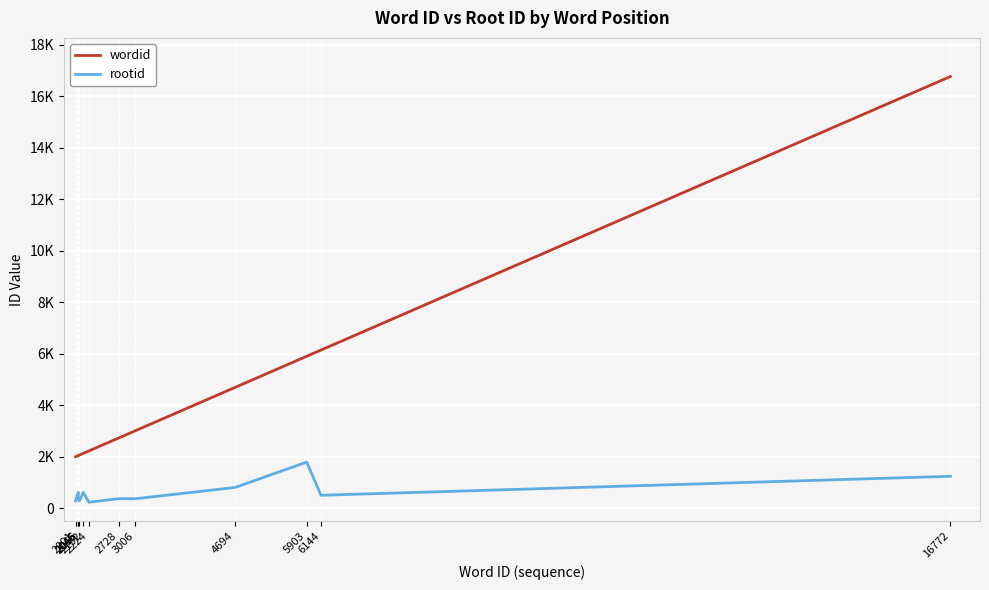

Reading left to right, extract all data points from this chart.

wordid: 2001=2001	2045=2045	2046=2046	2065=2065	2132=2132	2224=2224	2728=2728	3006=3006	4694=4694	5903=5903	6144=6144	16772=16772
rootid: 2001=279	2045=615	2046=367	2065=279	2132=615	2224=233	2728=369	3006=367	4694=806	5903=1790	6144=502	16772=1240